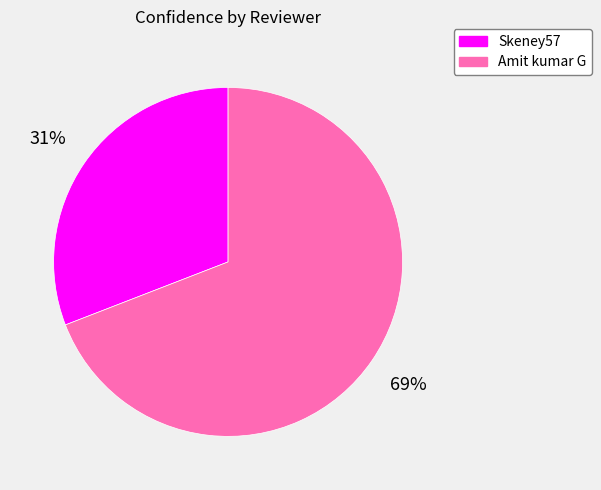

To the nearest percent, what is the average slice percentage?

50%